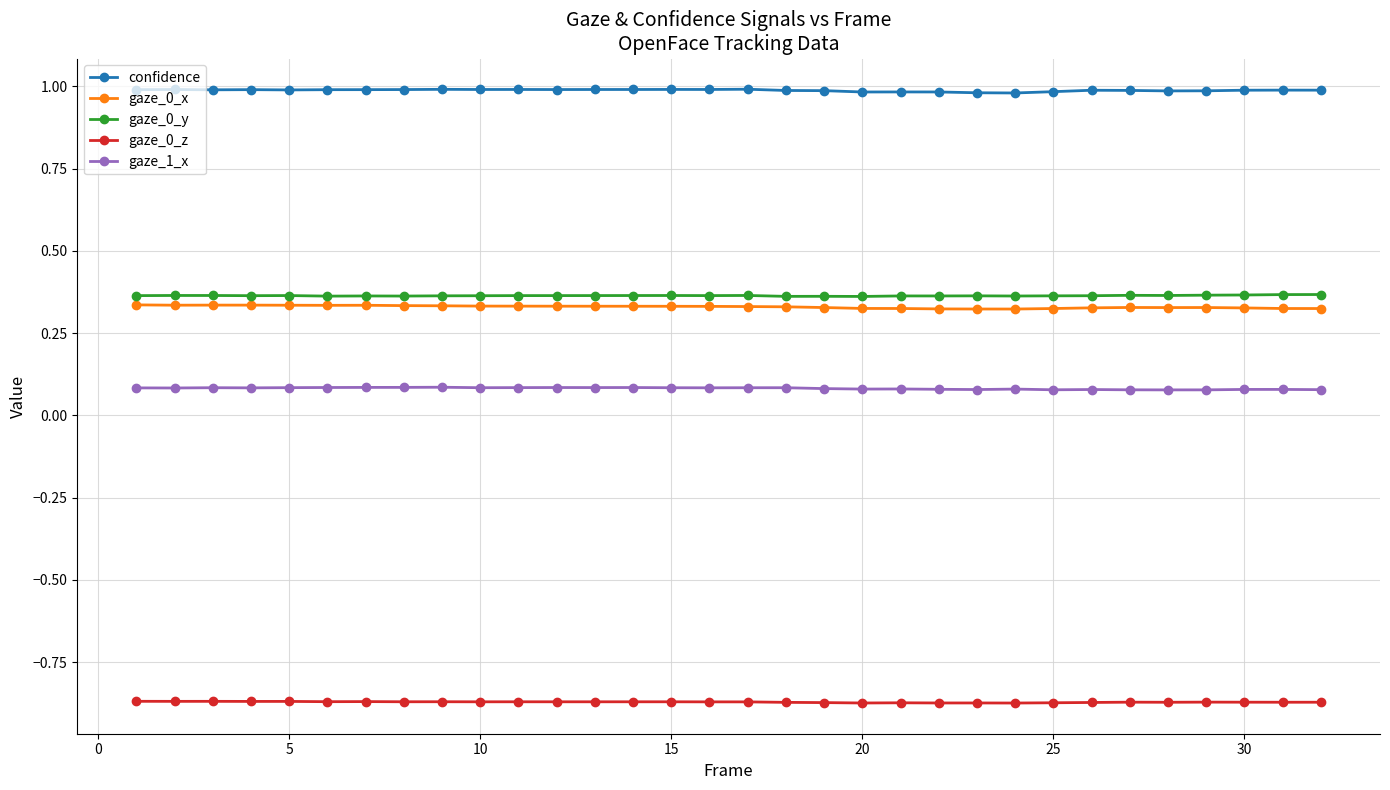

What are all the series names shown in the legend?

confidence, gaze_0_x, gaze_0_y, gaze_0_z, gaze_1_x